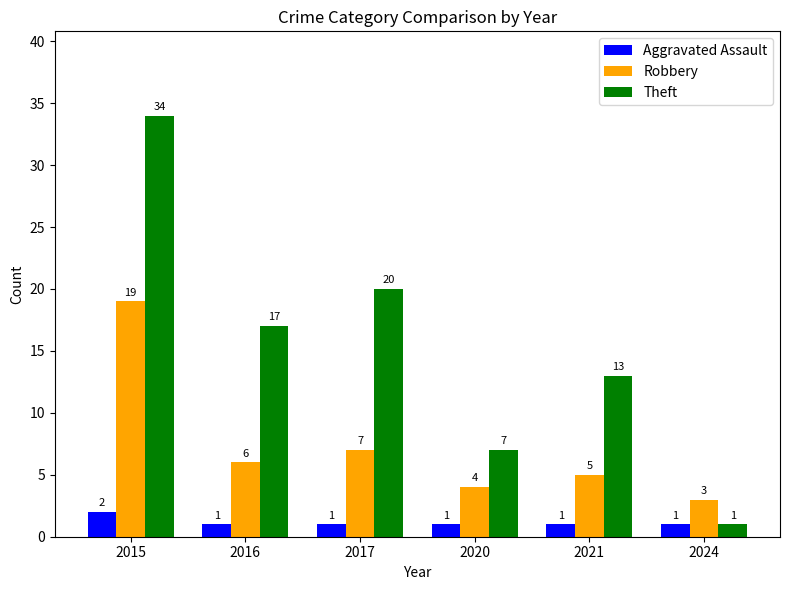

Reading right to left, extract all data points from this chart.

Aggravated Assault: 1	1	1	1	1	2
Robbery: 3	5	4	7	6	19
Theft: 1	13	7	20	17	34